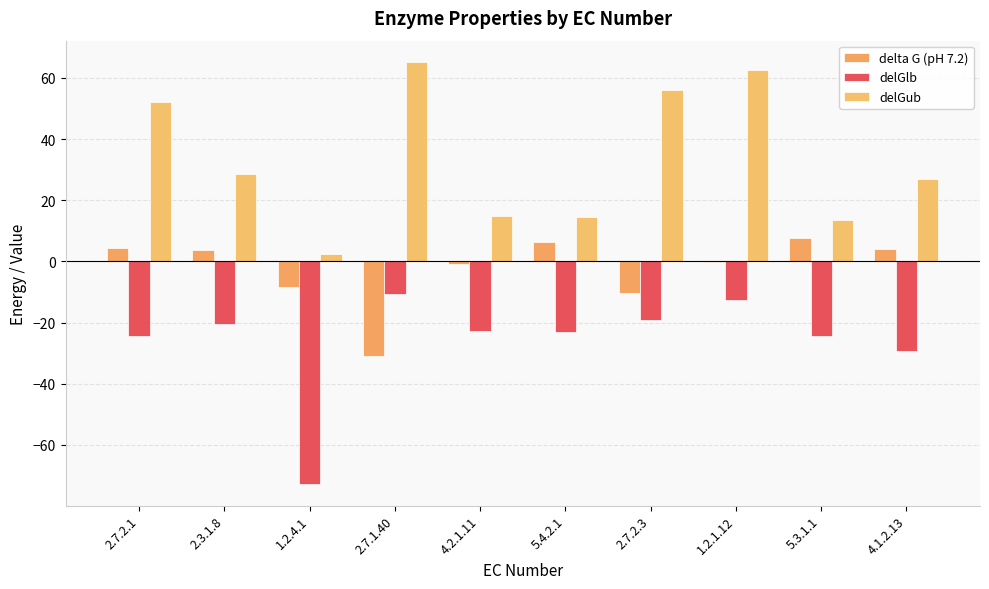

Which category has the lowest value in the delGlb series?

1.2.4.1